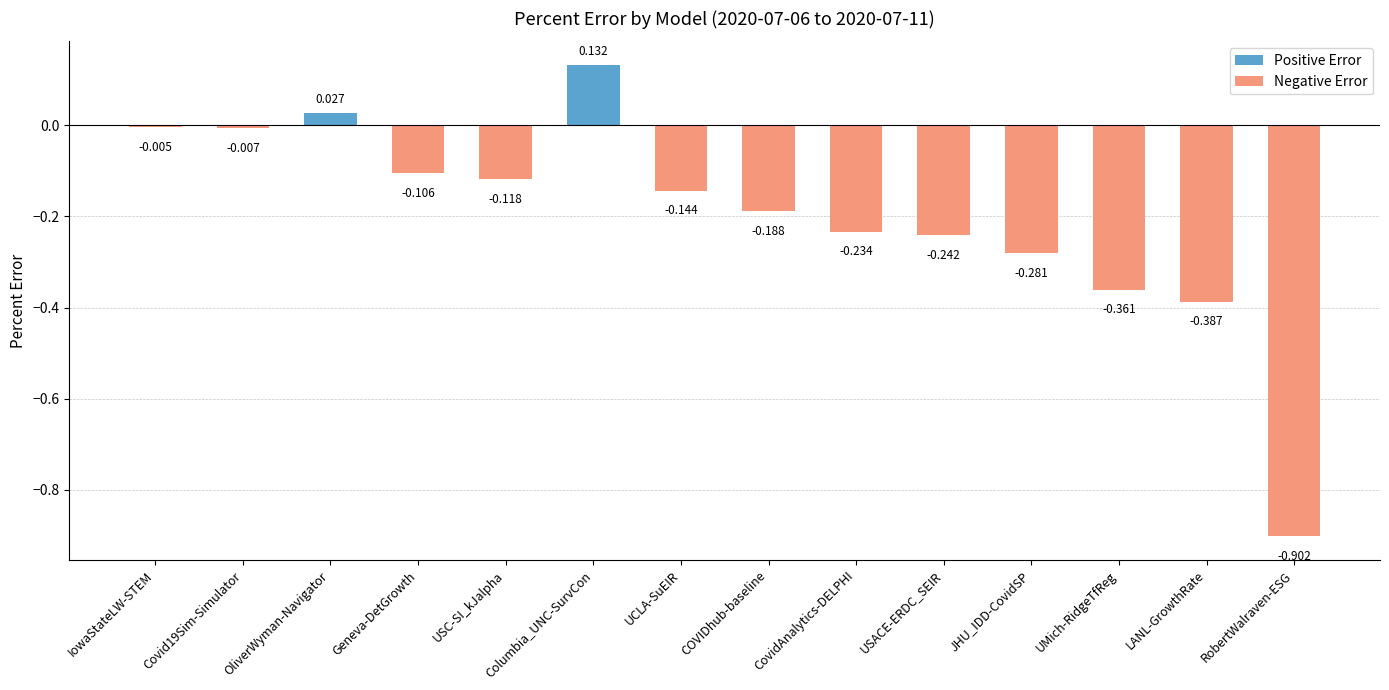

What is the label of the 9th bar from the left?

CovidAnalytics-DELPHI